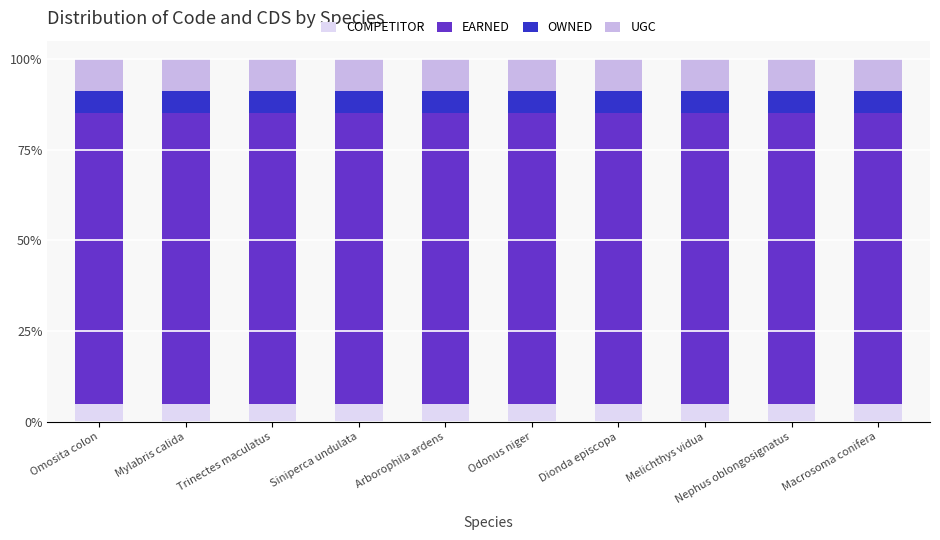

Are the bars grouped side by side (vs. stacked)?

No